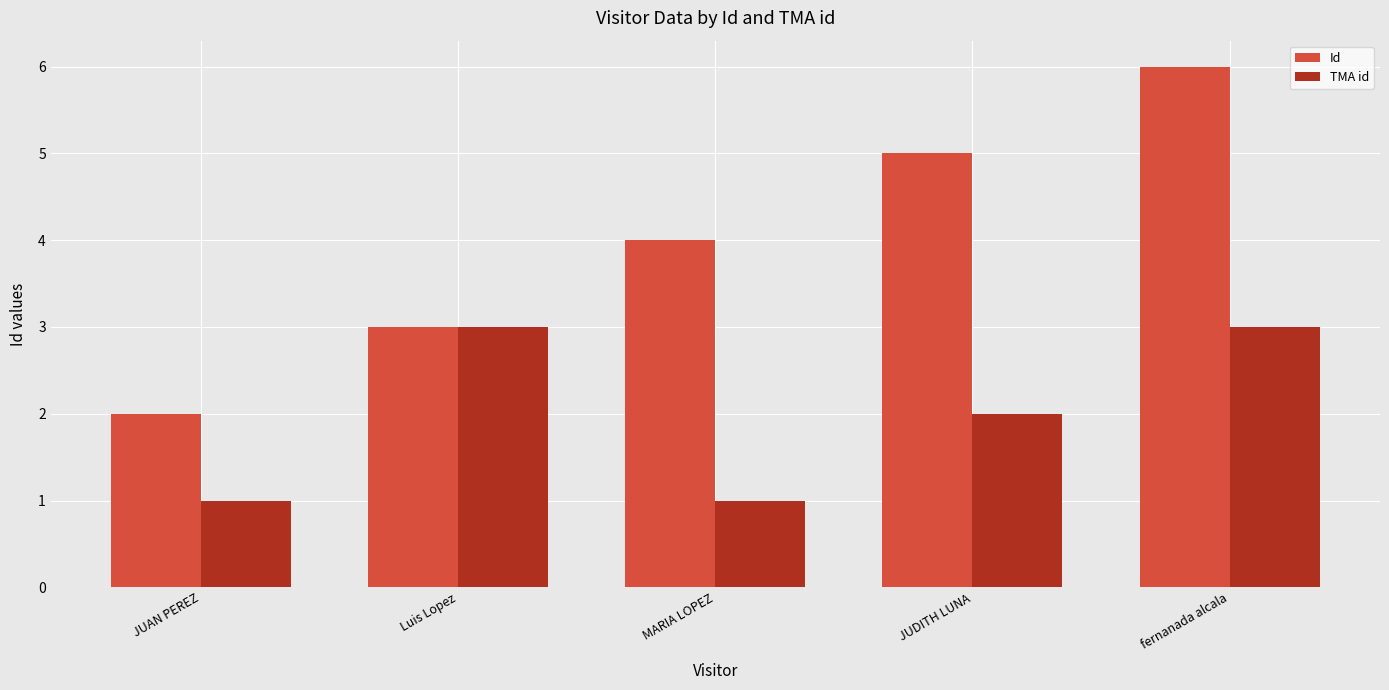

What is the value of the Id bar at the 5th from the left?

6